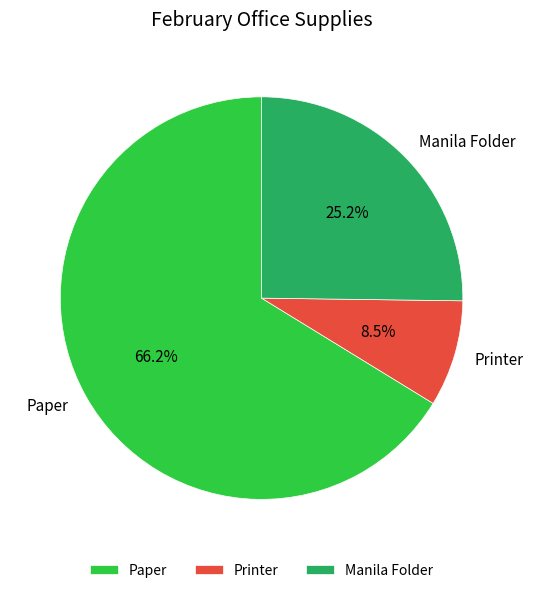

To the nearest percent, what is the average slice percentage?

33%